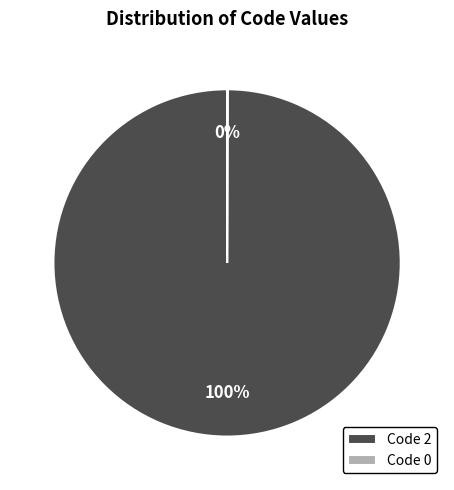

What is the largest slice in the pie chart?

Code 2